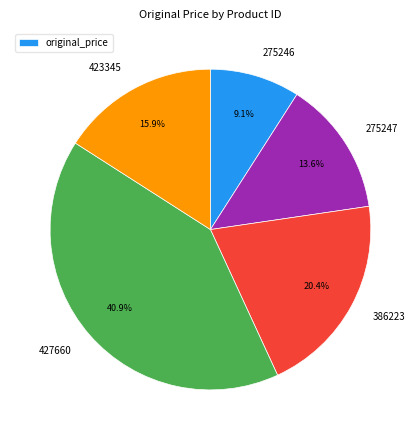

Is there any slice that represents more than half of the pie?

No